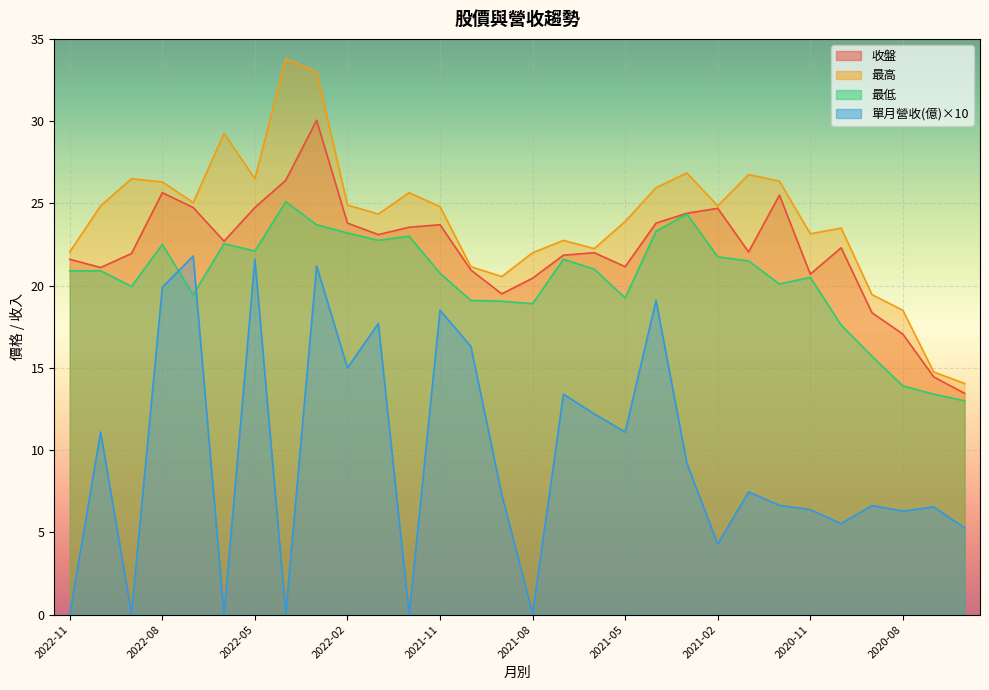

Is it true that 收盤 equals 38.4 at 2022-01?

False